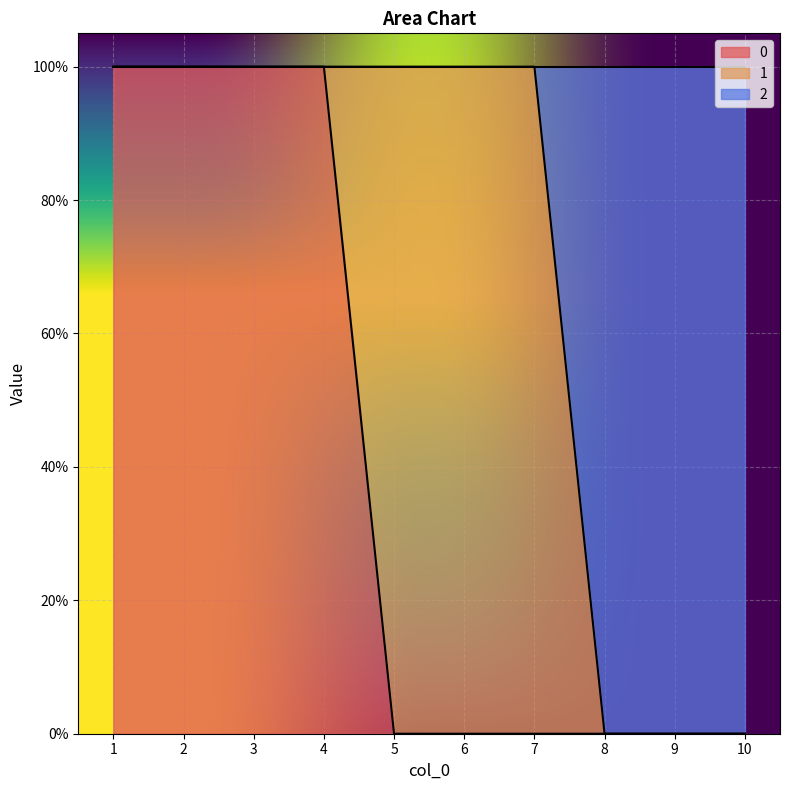

Does the chart display data point markers on the line(s)?

No